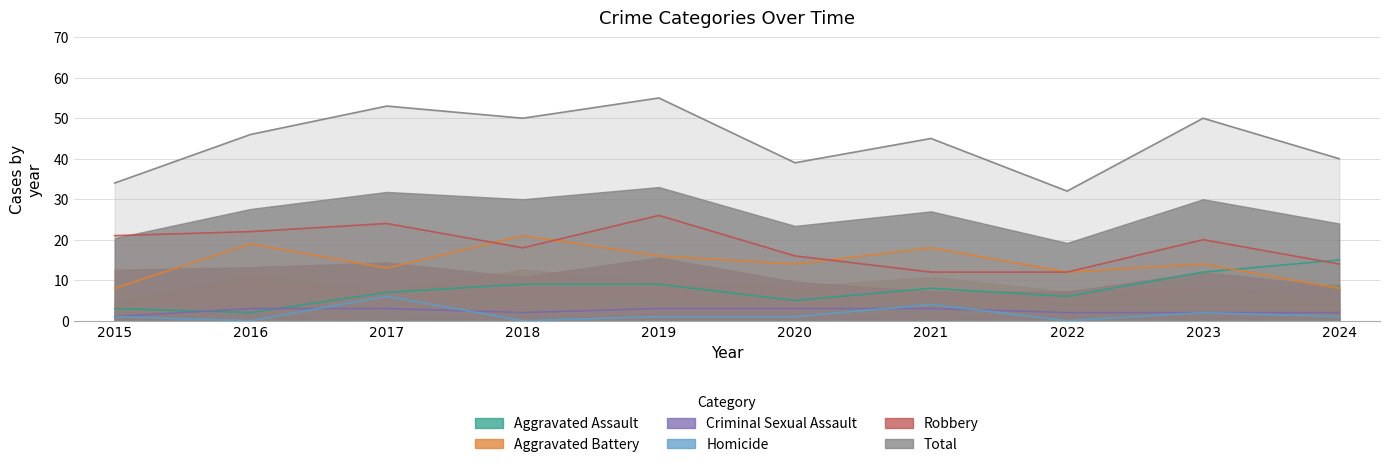

List the series in order of their peak value, highest first.

Total, Robbery, Aggravated Battery, Aggravated Assault, Homicide, Criminal Sexual Assault